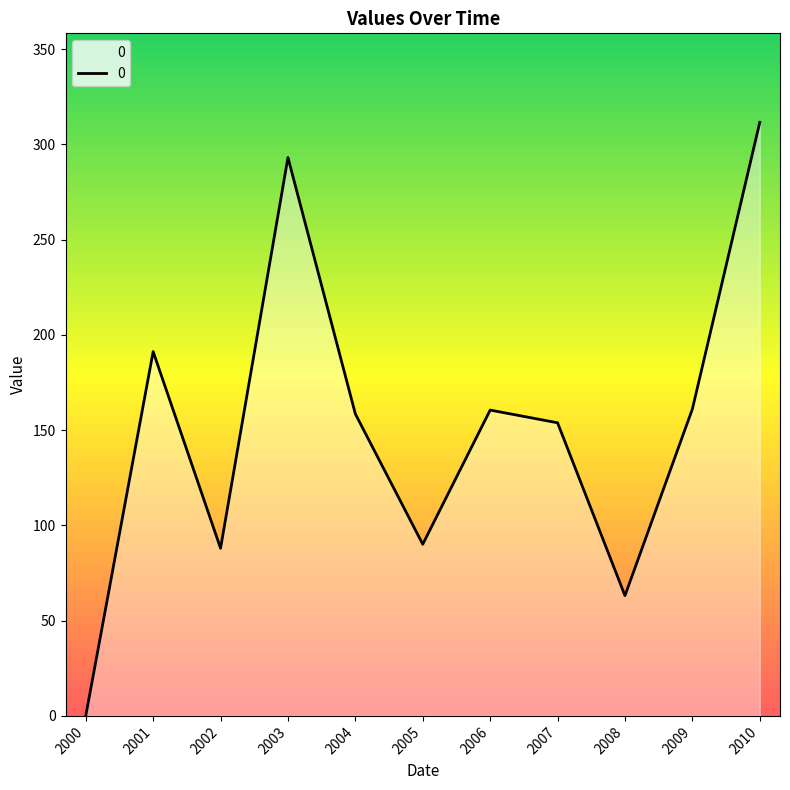

At which category does the chart reach its minimum across all series?

2000